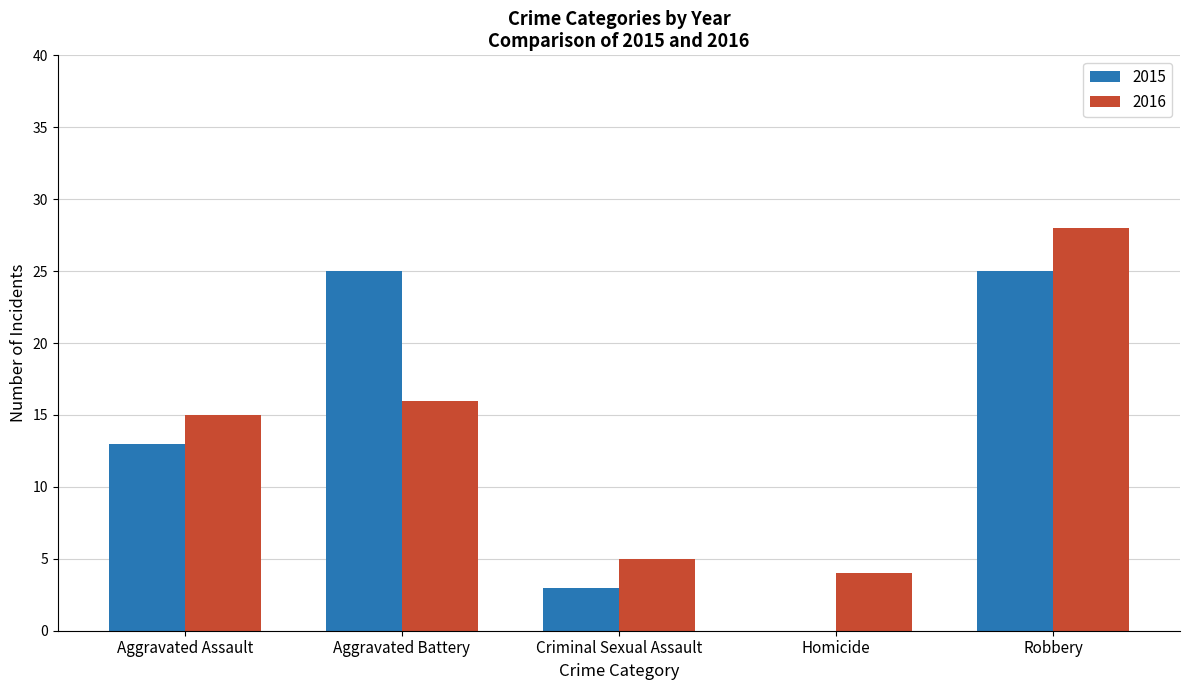

How many distinct data groups are displayed?

2